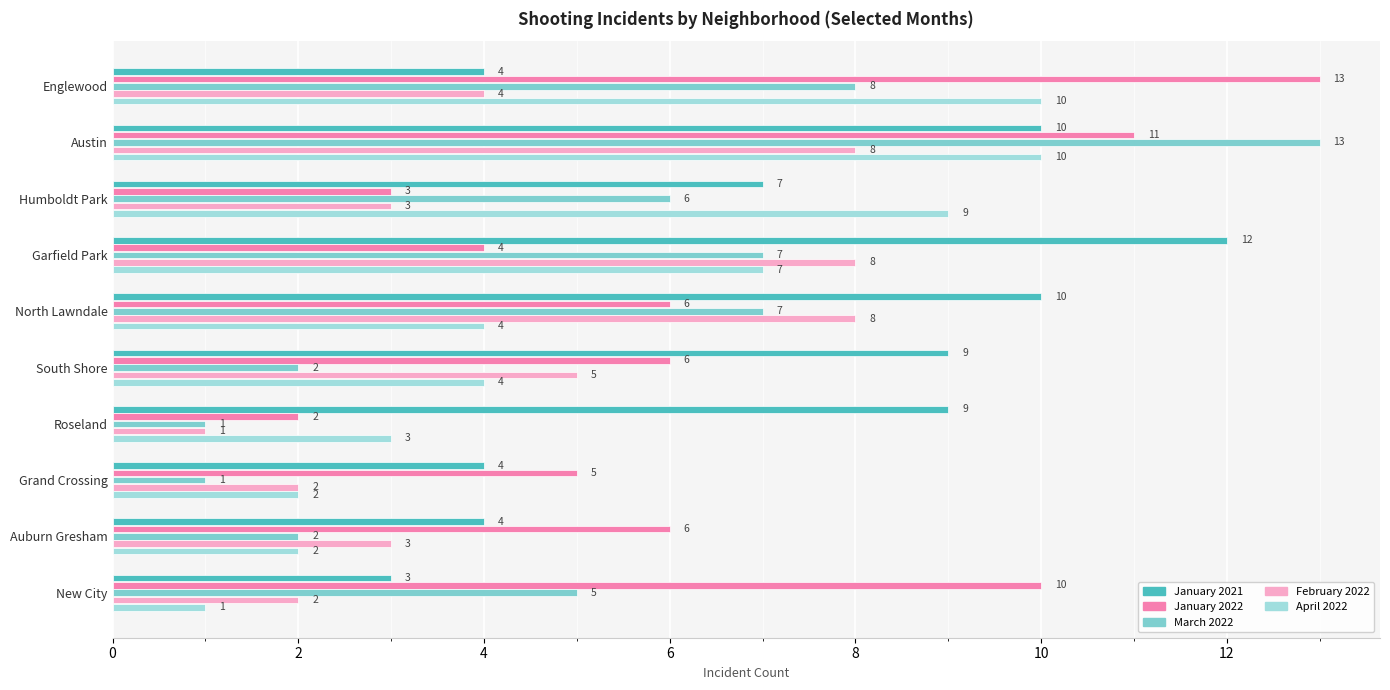

At how many categories does at least one series exceed 7?

8